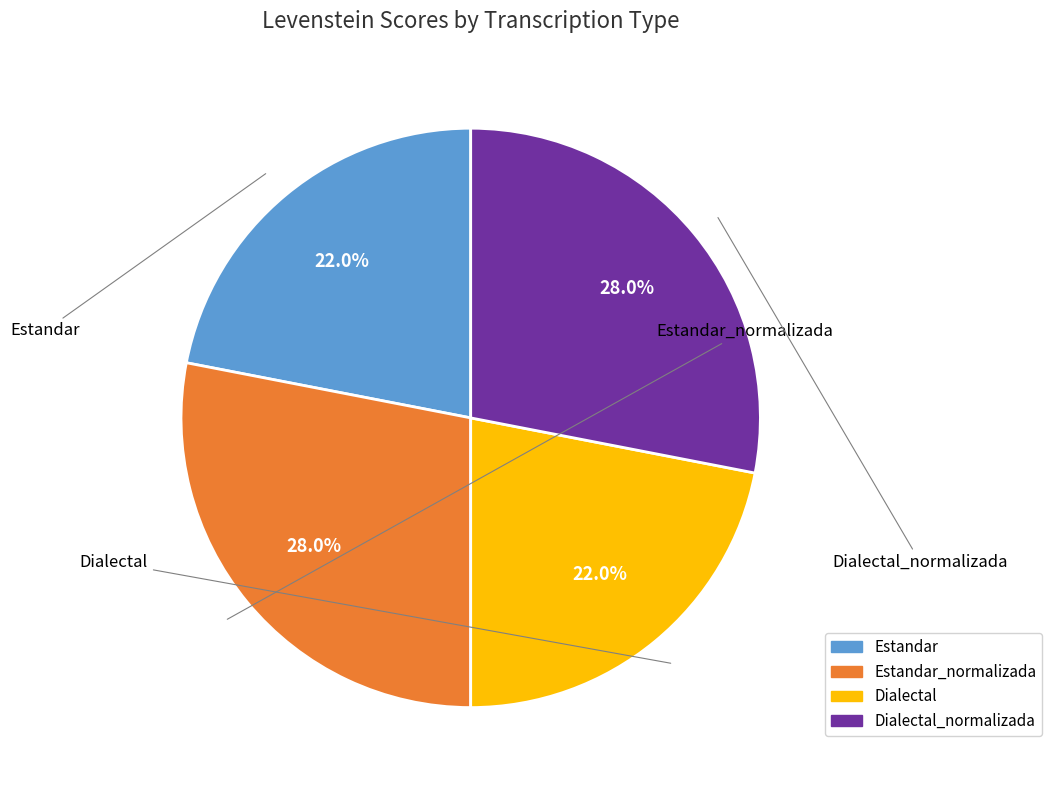

Is there a majority slice in this chart?

No